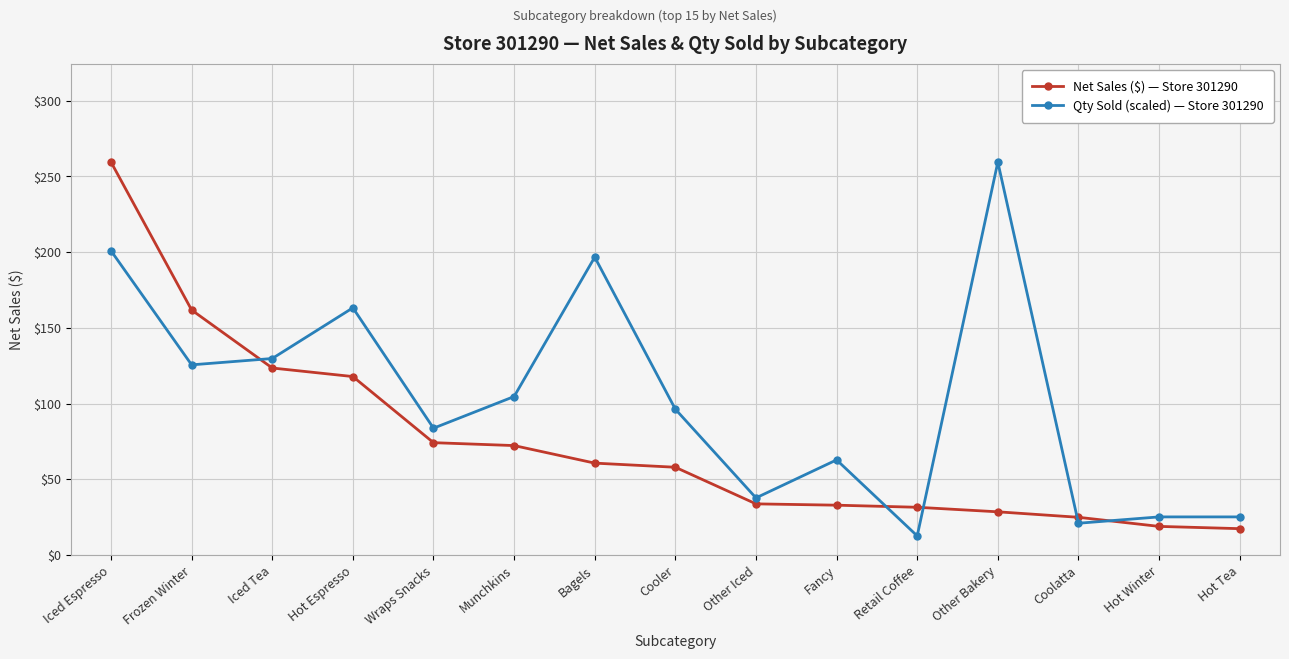

How many categories are shown in the chart?

15